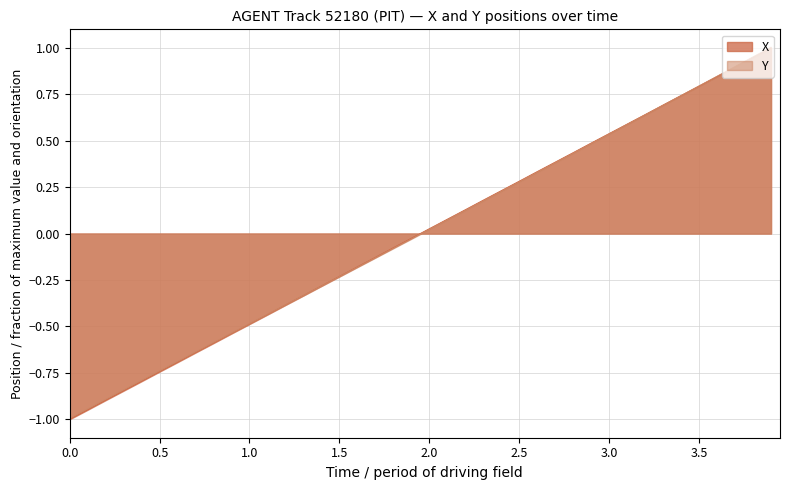

Is it true that Y equals 0.4 at 3.5?

False